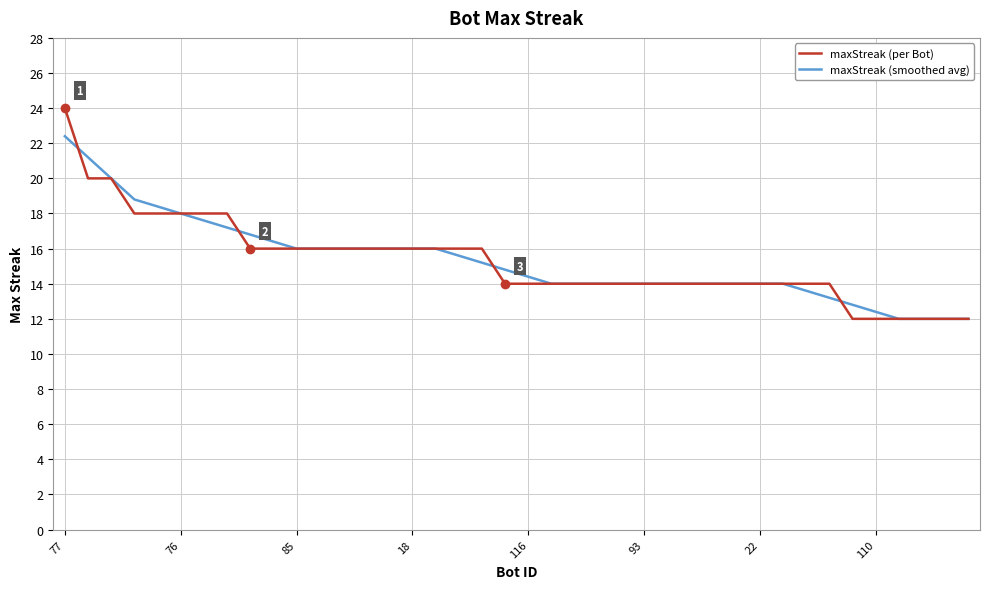

True or false: maxStreak (per Bot) and maxStreak (smoothed avg) intersect in this chart.

True